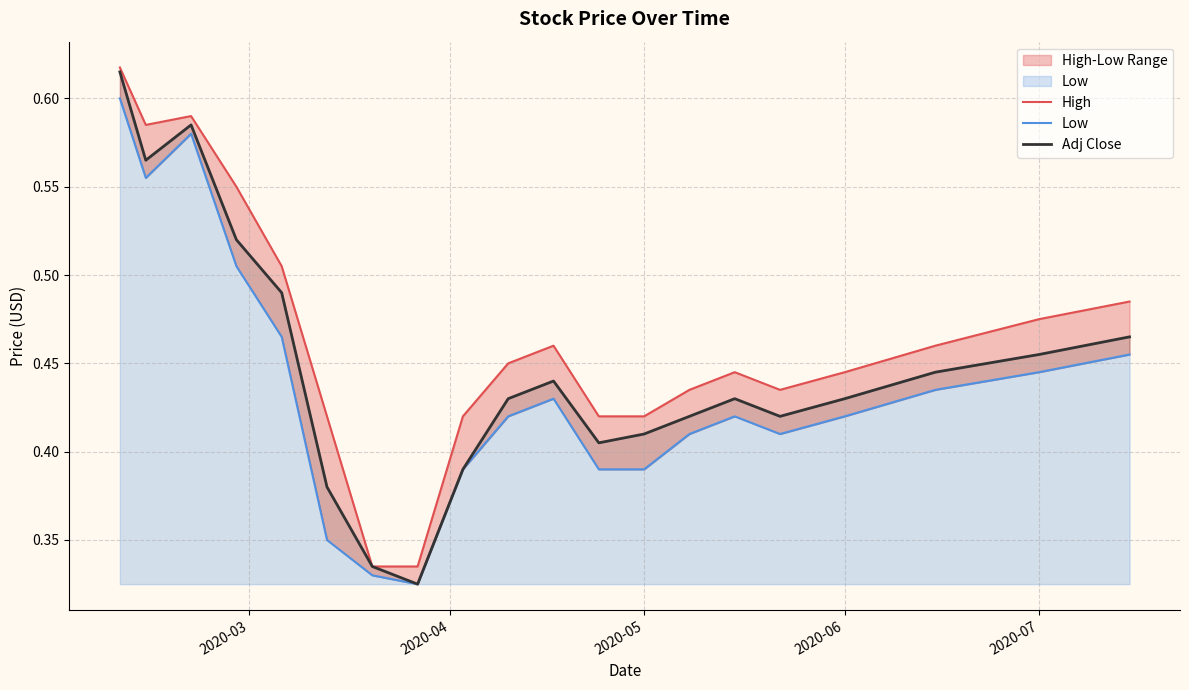

True or false: High and Low cross at least once.

False